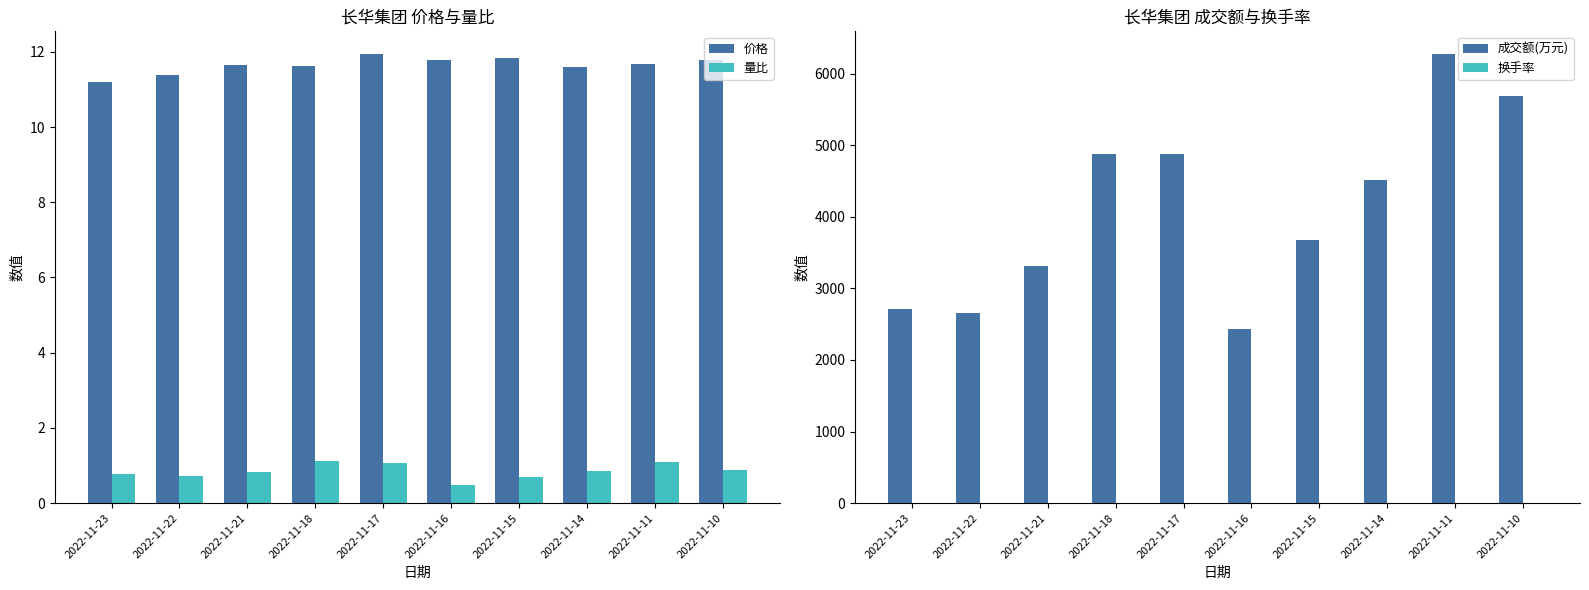

How many values in the 成交额(万元) series are below 4516?

5